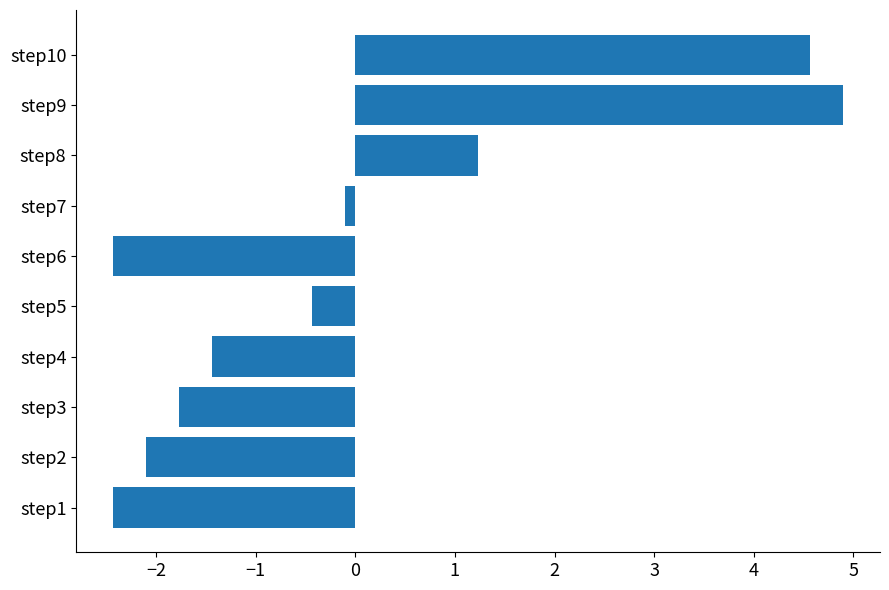

Where is the data nearest to the value 1?

step8